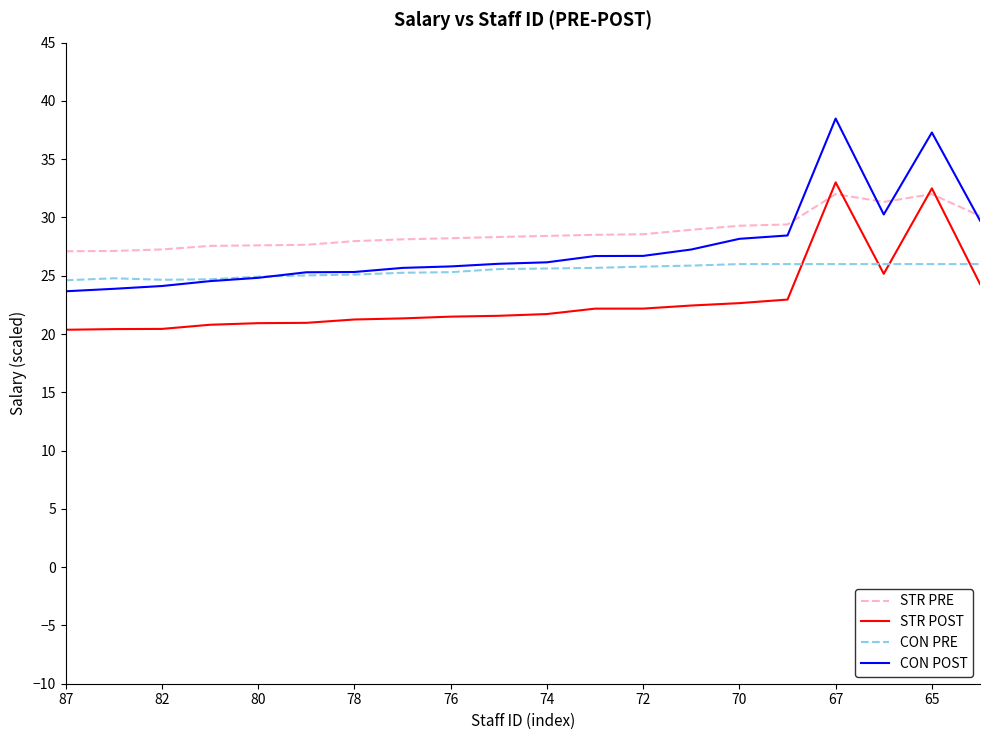

Which series has the largest range (max minus min)?

CON POST